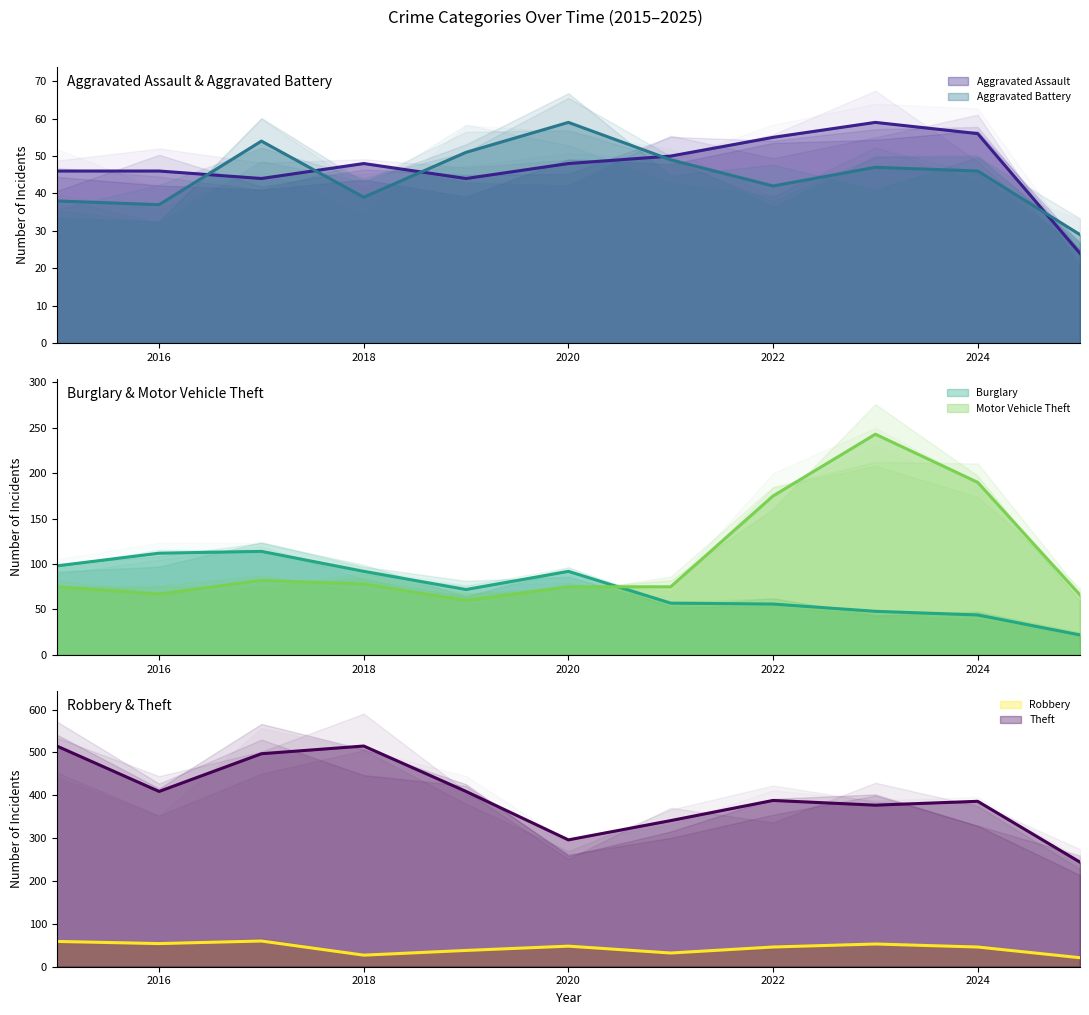

Between 2016 and 2021, which series saw the biggest shift?

Theft